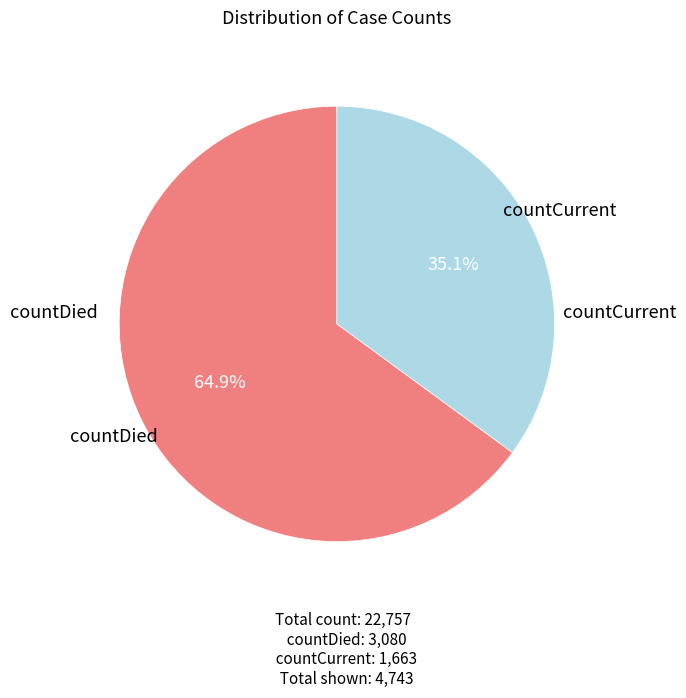

How many slices are in this pie chart?

2